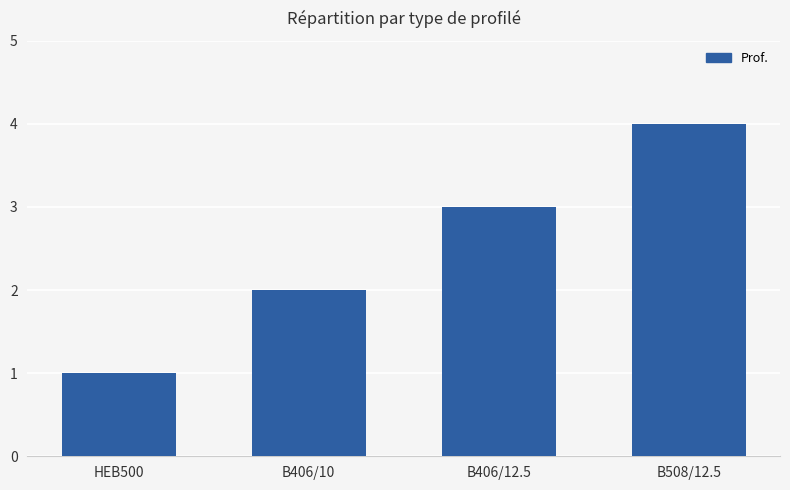

At which category does the chart reach its minimum across all series?

HEB500